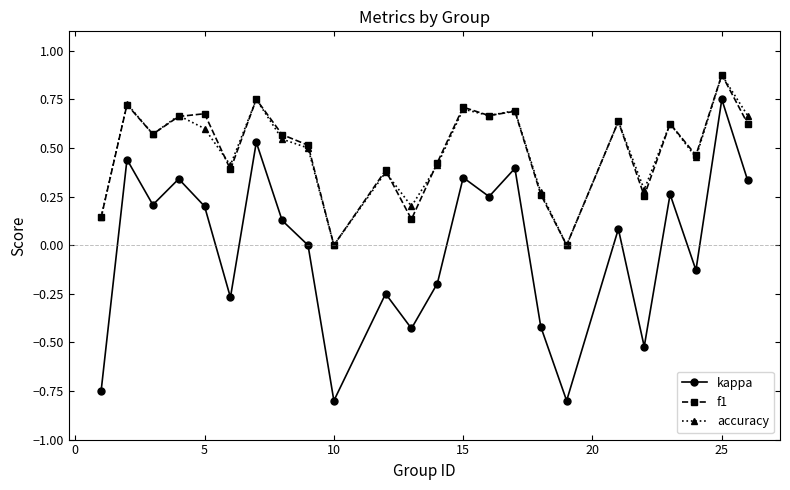

True or false: f1 and kappa intersect in this chart.

False